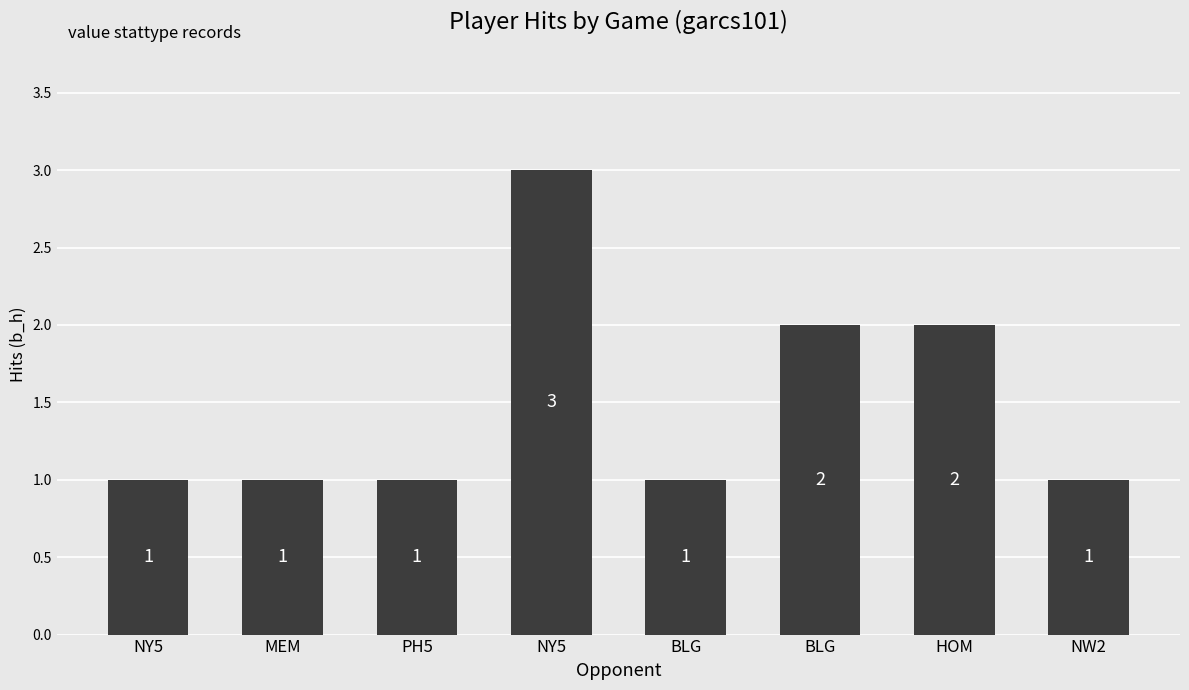

List the labels in order of value, smallest first.

NY5, MEM, PH5, BLG, NW2, BLG, HOM, NY5